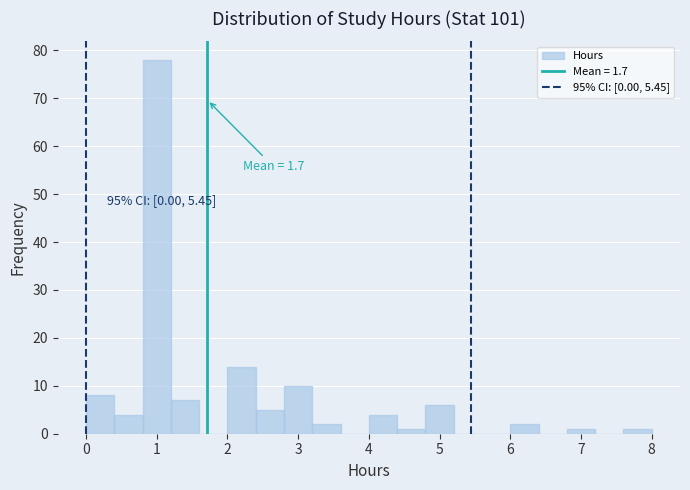

Over which range of the x-axis is the bar tallest?

0.8 to 1.2